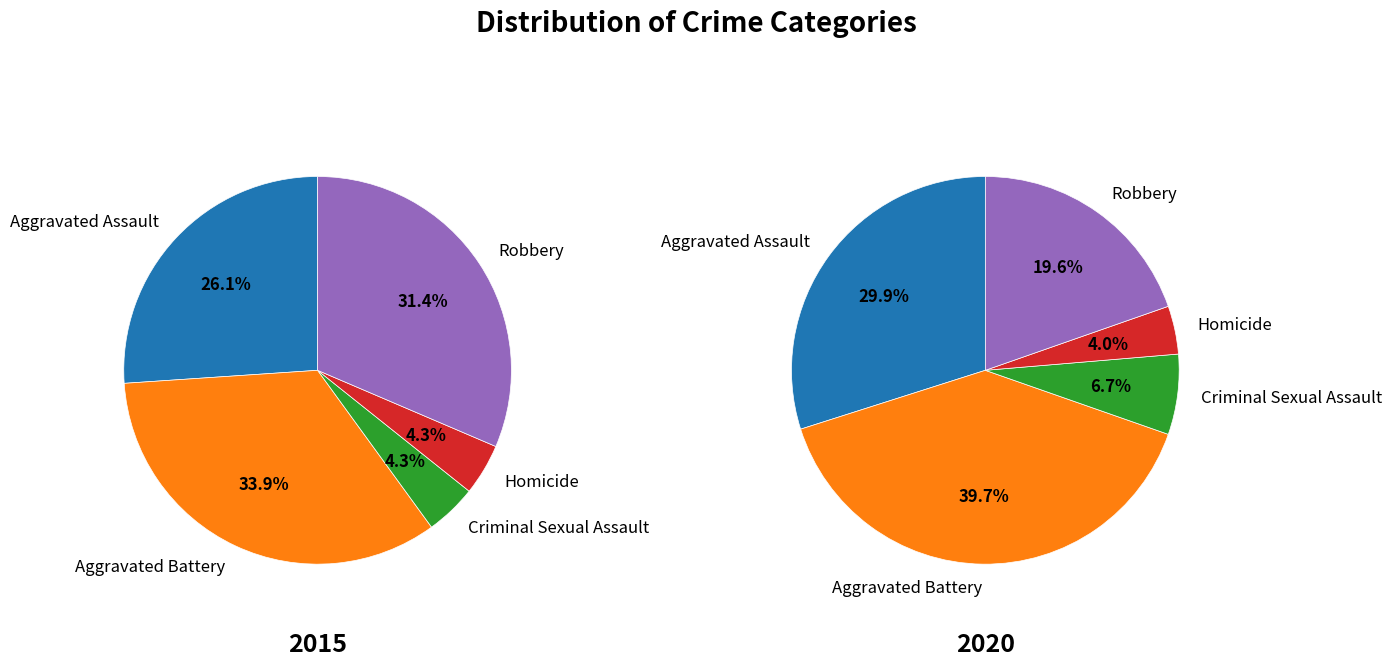

How many slices are in this pie chart?

5